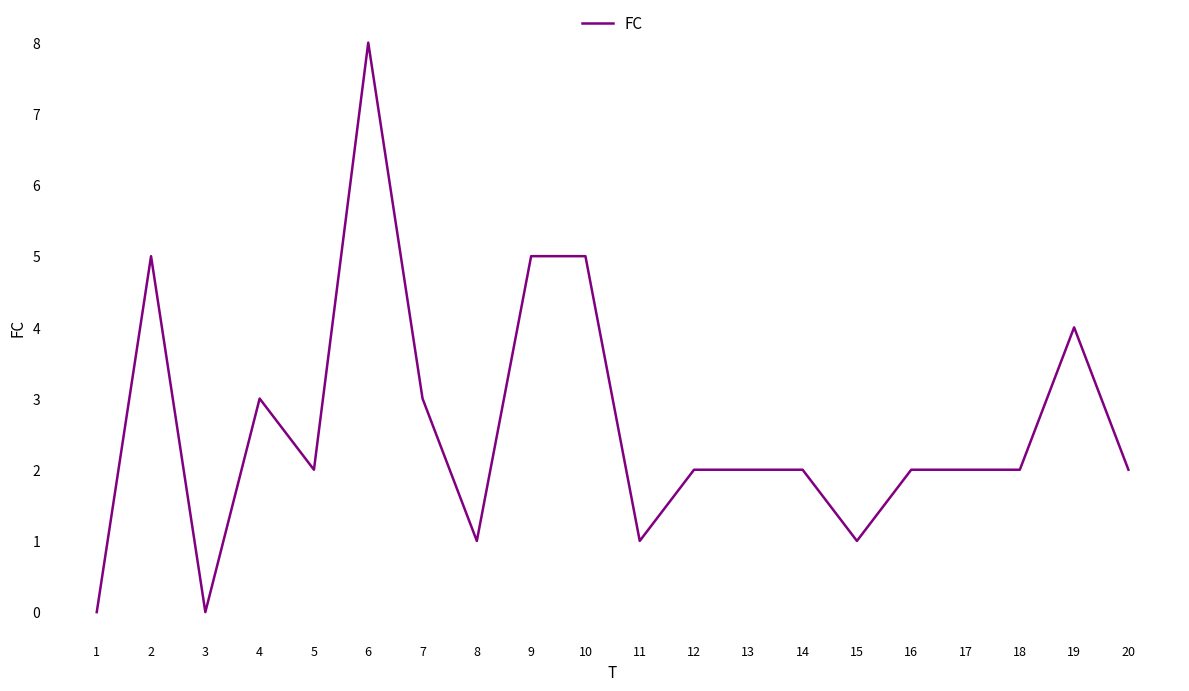

Where is the data nearest to the value 4?

19